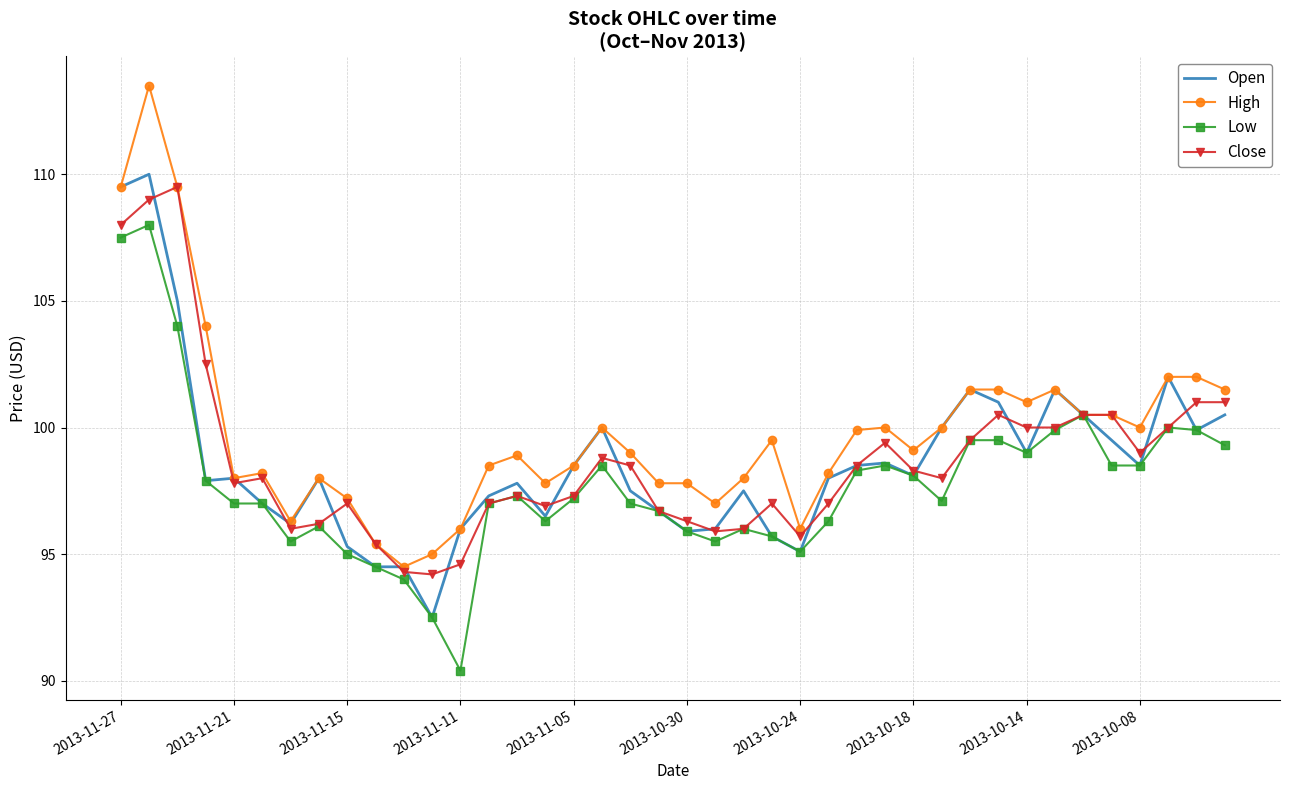

What is the minimum value shown in the chart?

90.4